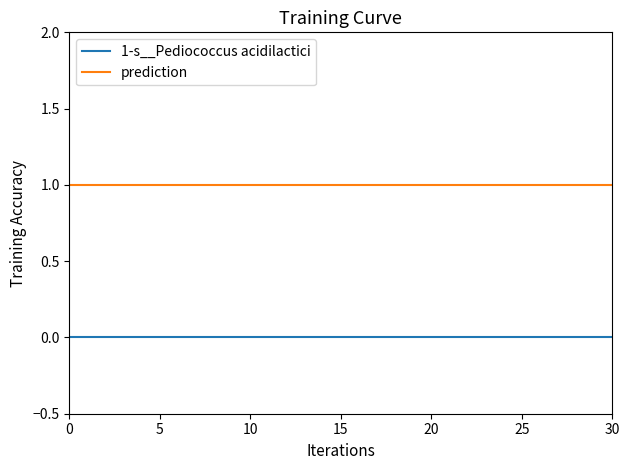

Does the chart display data point markers on the line(s)?

No